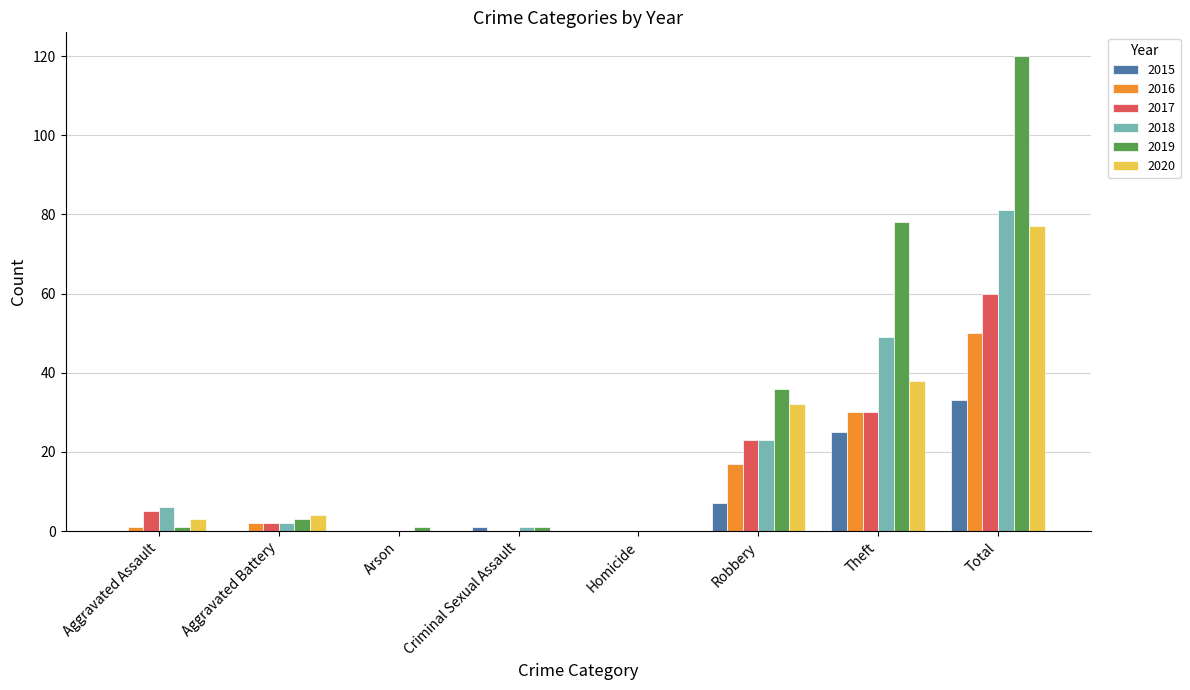

Which series changed the most between Aggravated Battery and Criminal Sexual Assault?

2020